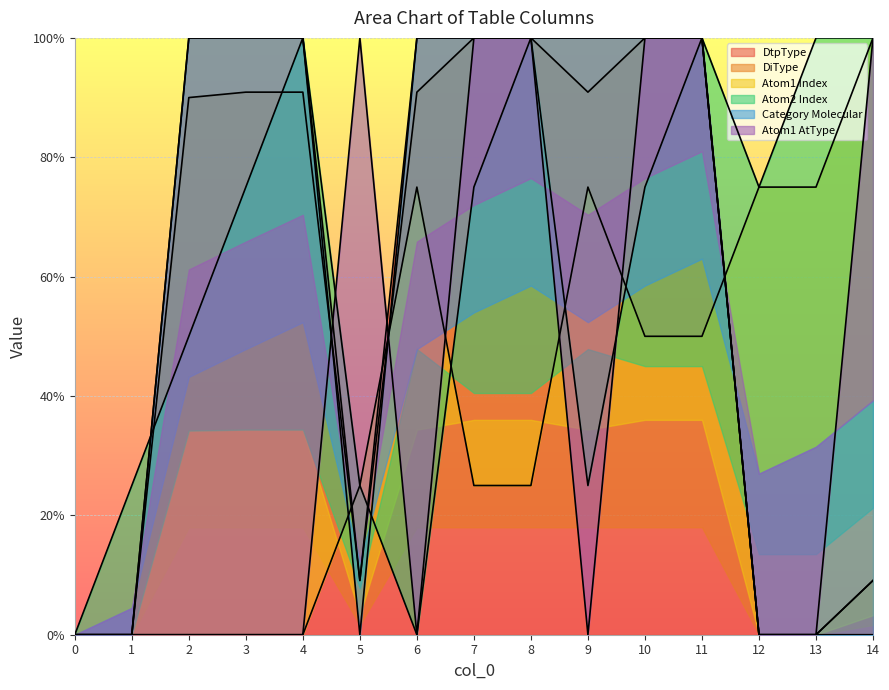

What is the difference between the Category Molecular values at 5 and 9?

100.0